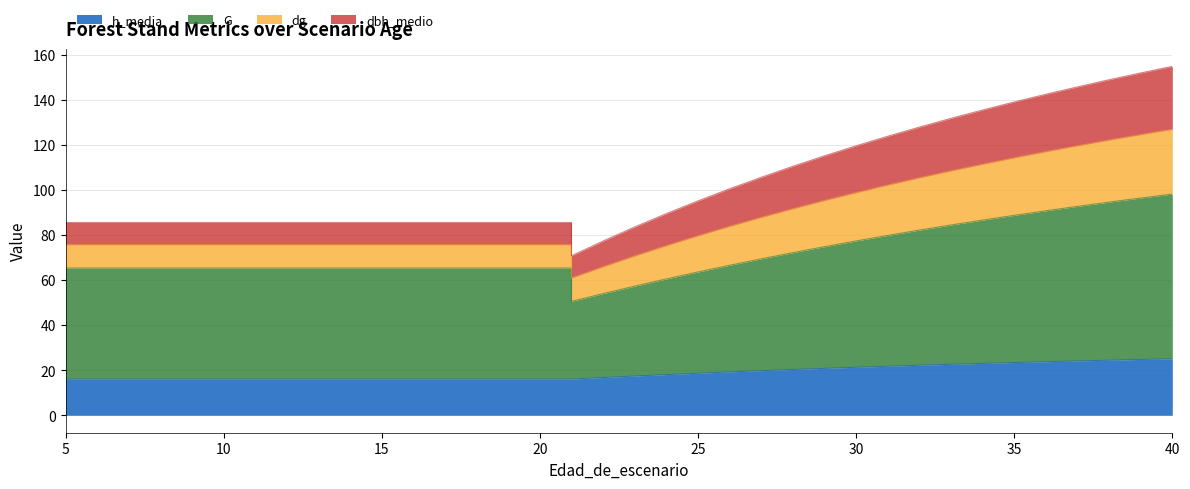

What is the value of the G point at the 25th from the left?

72.2